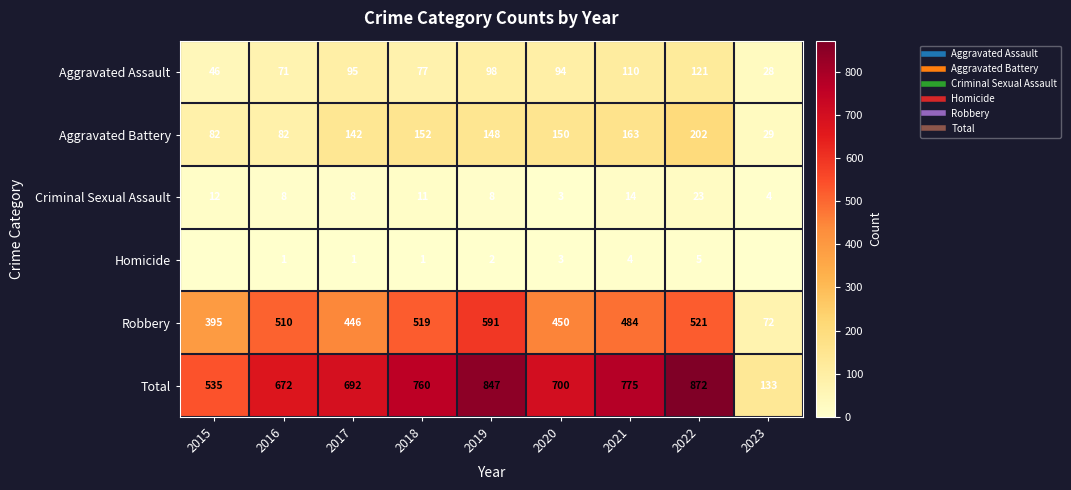

True or false: Total has a value of 700 at 2020.

True